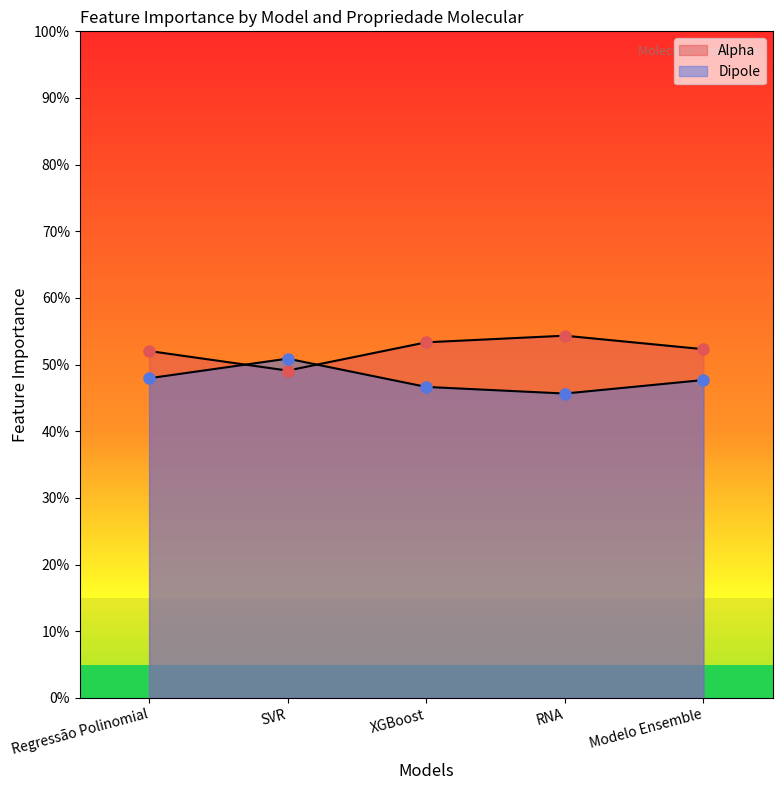

What position from the right is RNA?

2